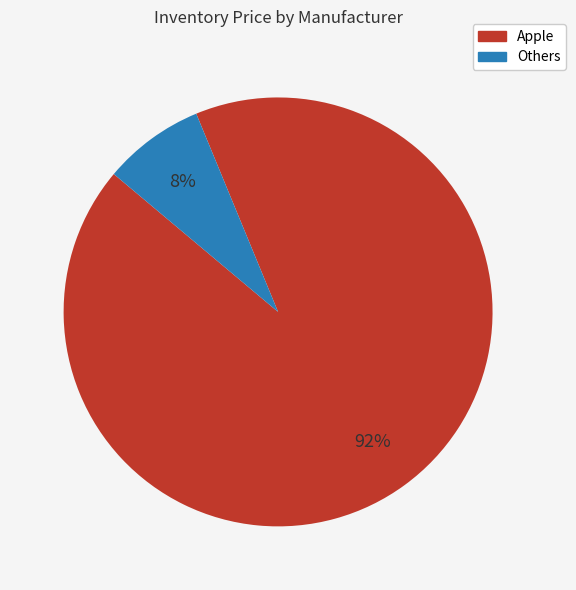

To the nearest percent, what is the average slice percentage?

50%